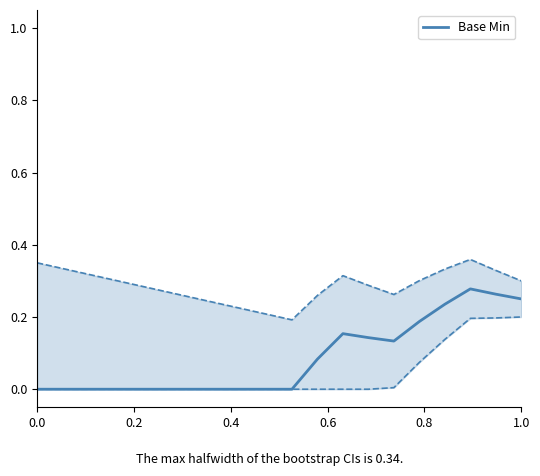

Is this an area chart (filled region under the line)?

No